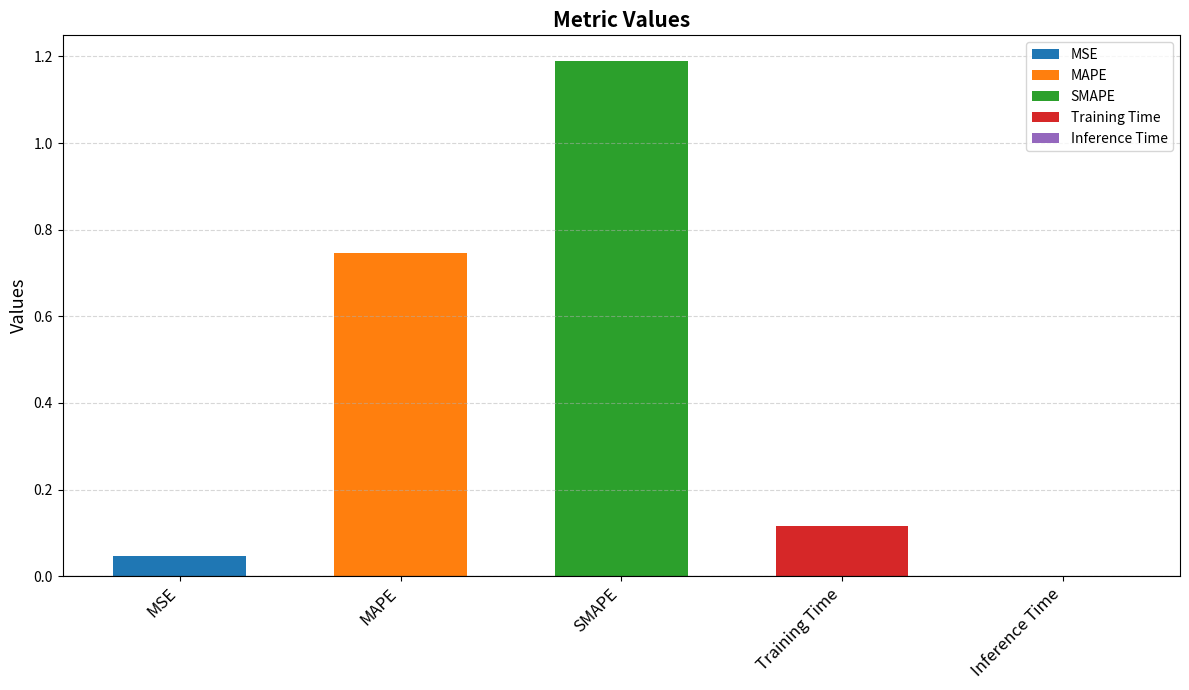

Which label corresponds to the smallest value in the chart?

Inference Time